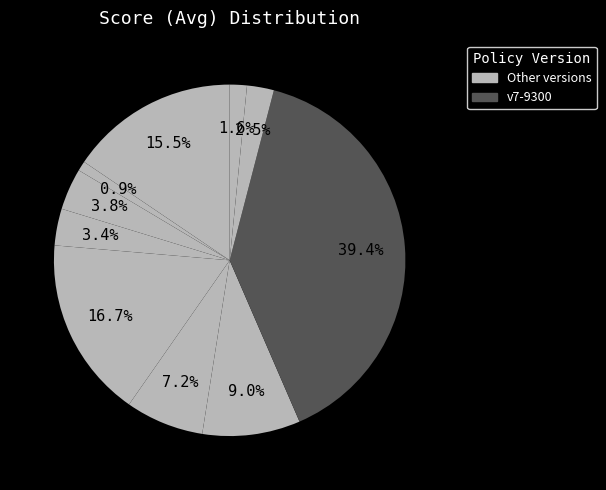

Which slice is the largest?

v7-9300